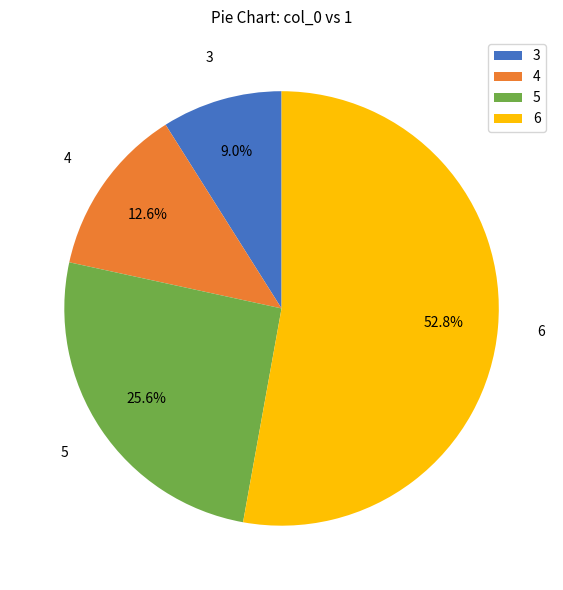

Does 6 represent more than half of the total?

Yes